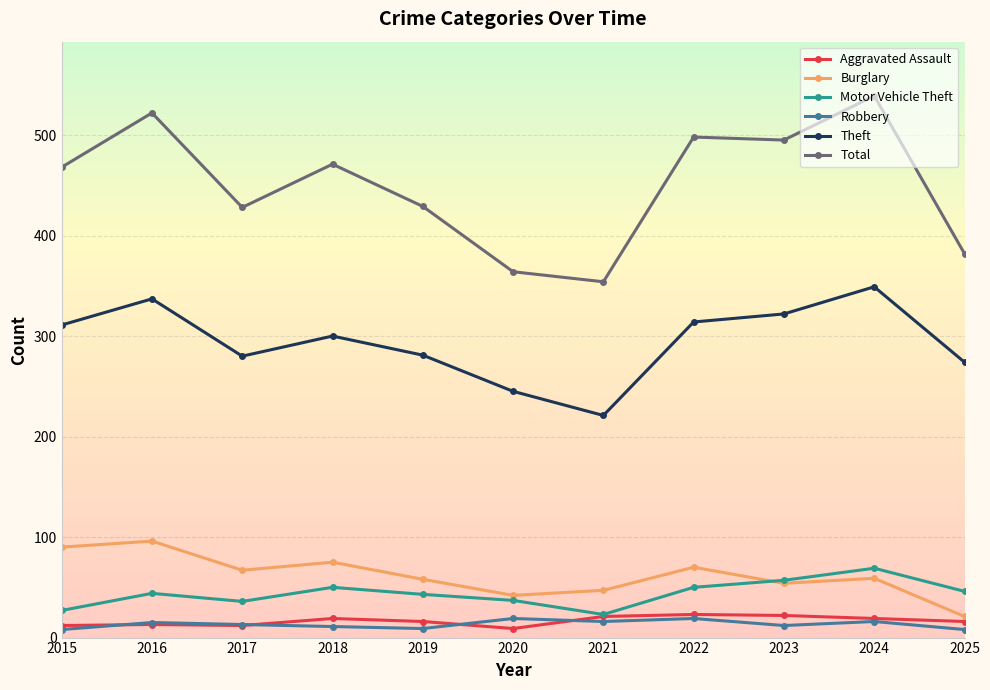

In Theft, how many points are lower than both neighbors (excluding endpoints)?

2